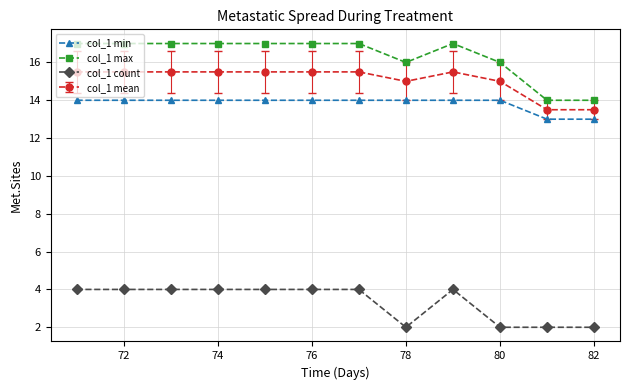

Which series has the largest range (max minus min)?

col_1 max